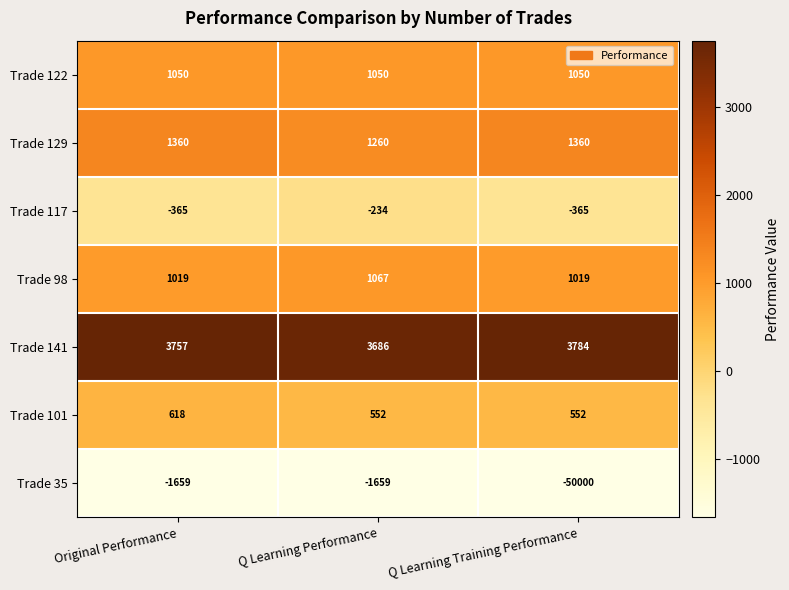

At Q Learning Performance, list the series in order from largest to smallest.

Trade 141, Trade 129, Trade 98, Trade 122, Trade 101, Trade 117, Trade 35